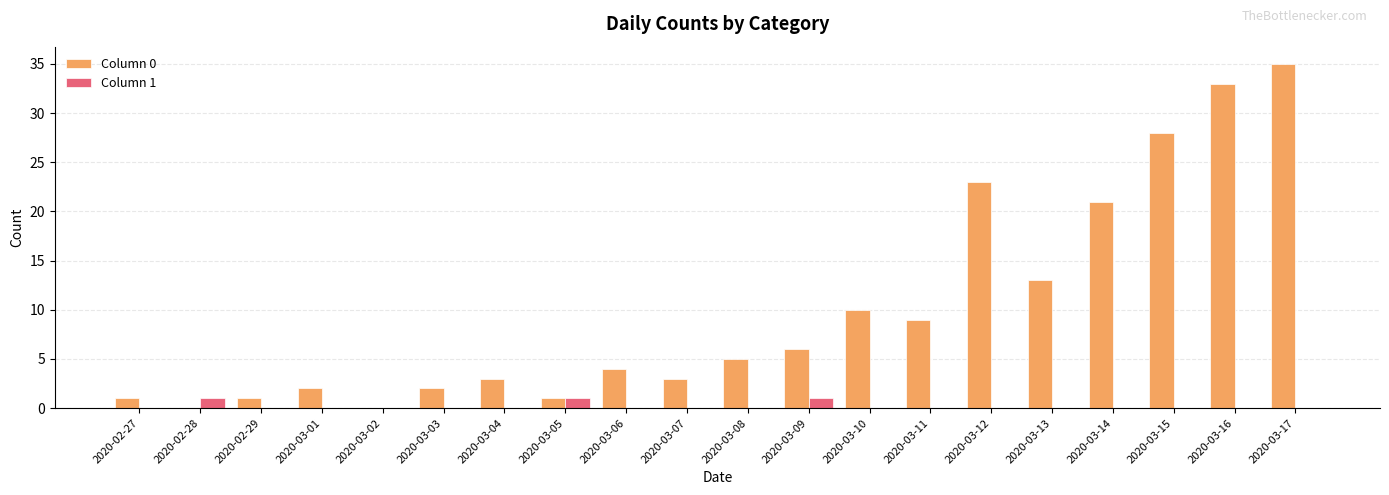

True or false: Column 0 has a value of 5 at 2020-03-08.

True